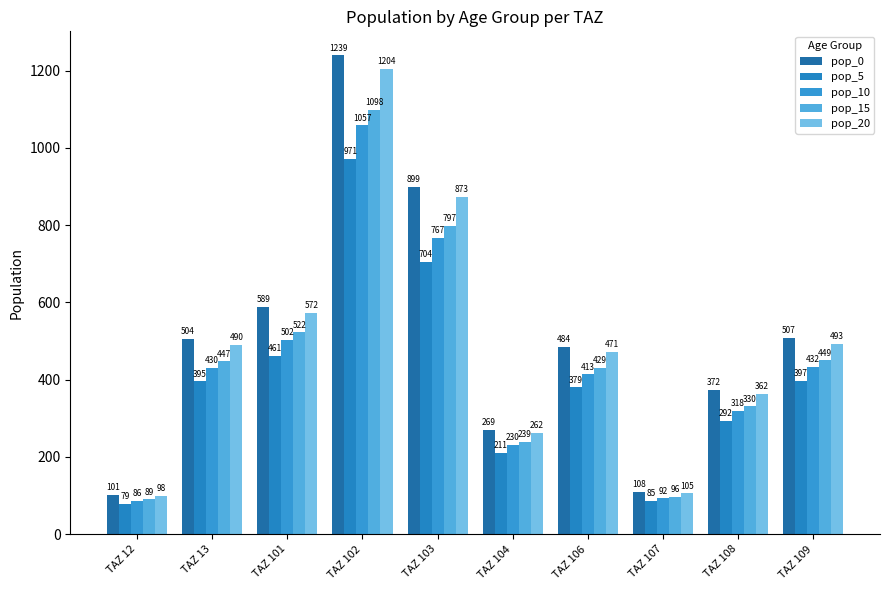

What are all the series names shown in the legend?

pop_0, pop_5, pop_10, pop_15, pop_20